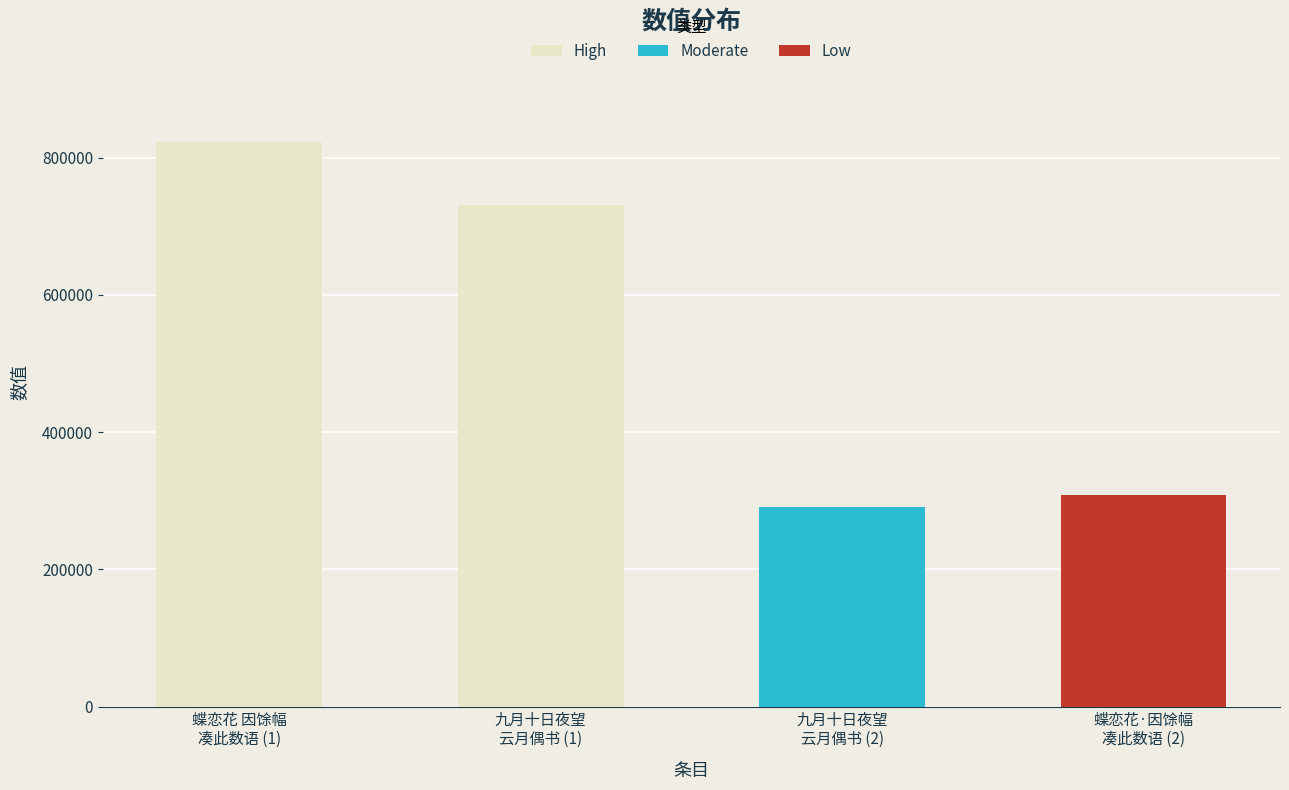

At which category does the chart reach its peak across all series?

蝶恋花 因馀幅
凑此数语 (1)